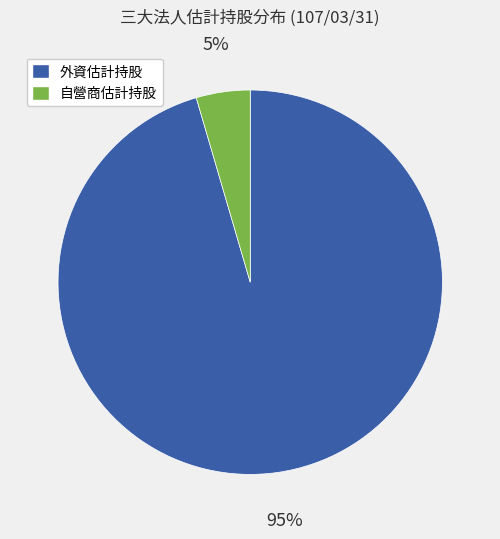

To the nearest percent, what is the average slice percentage?

50%